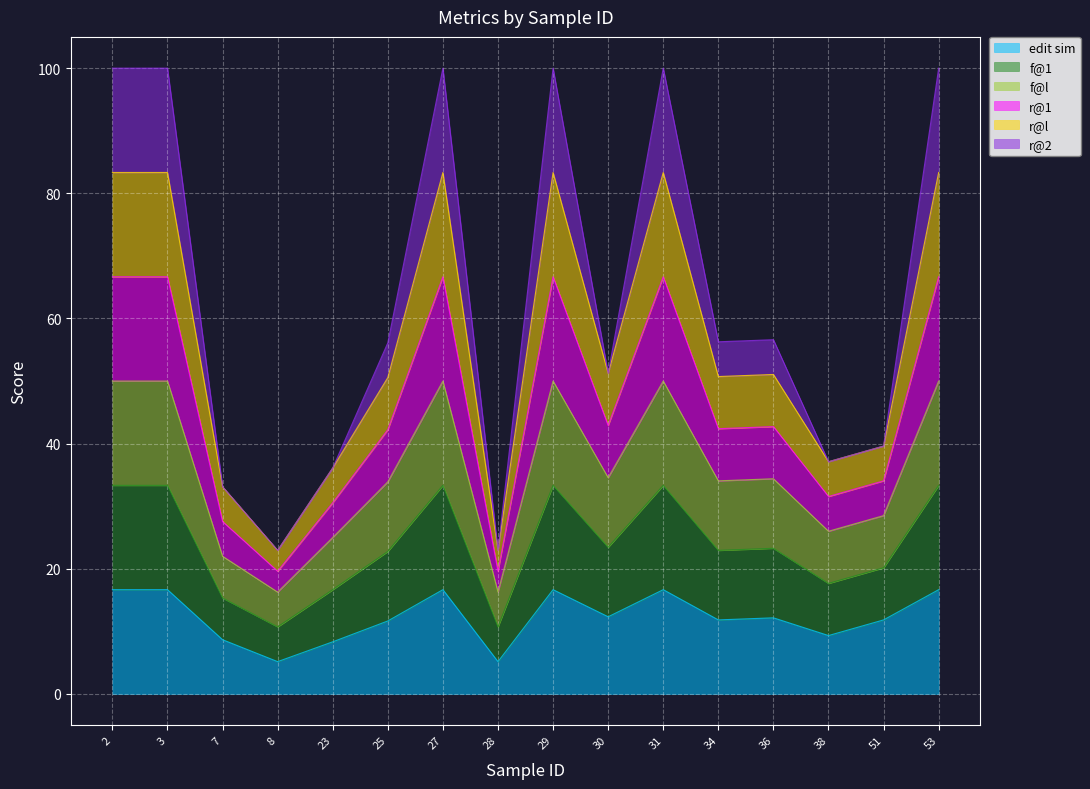

What is the sum of all edit sim values?

196.5